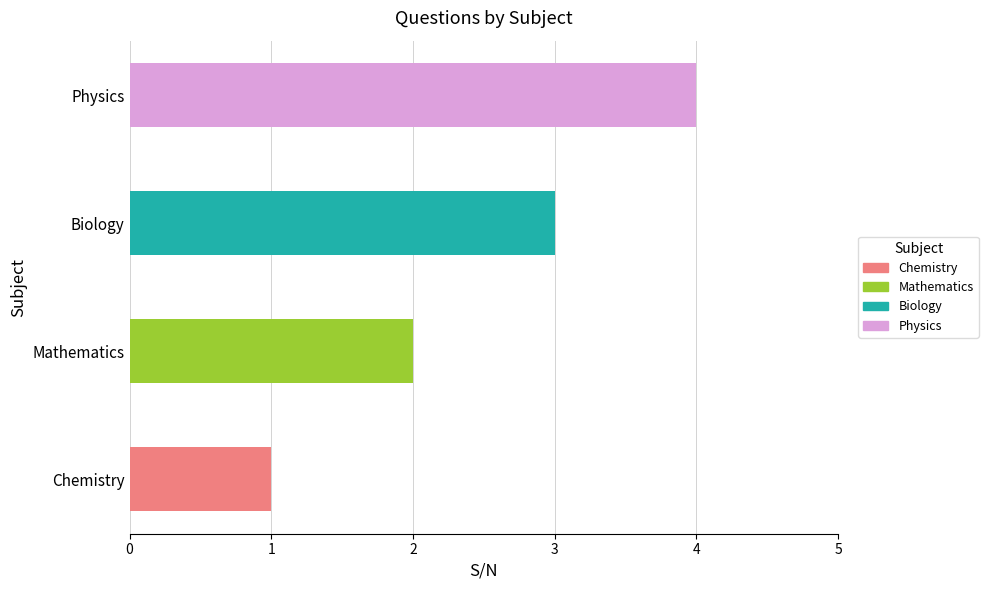

Reading left to right, what are all the values shown in this chart?

1	2	3	4